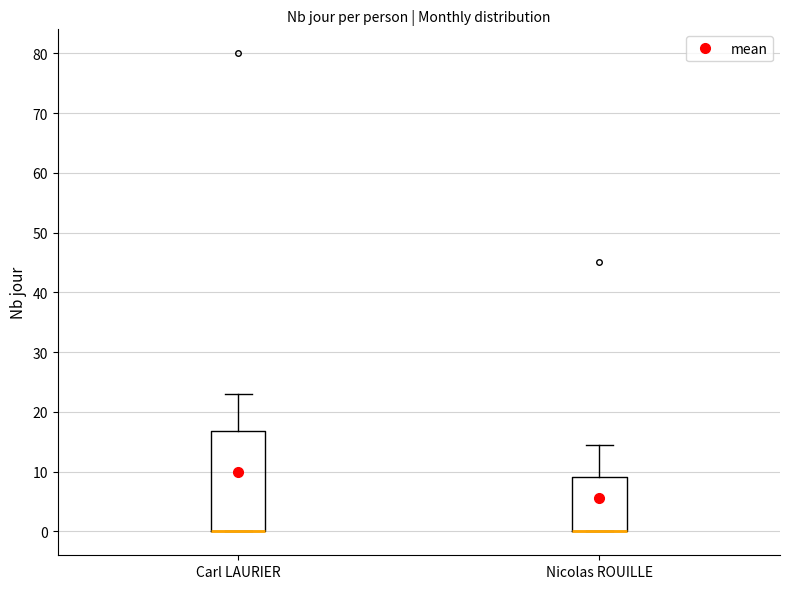

Where does the upper whisker of the box for Nicolas ROUILLE end on the y-axis? The values are not printed on the chart, so give them approximately, as read against the axis.

15